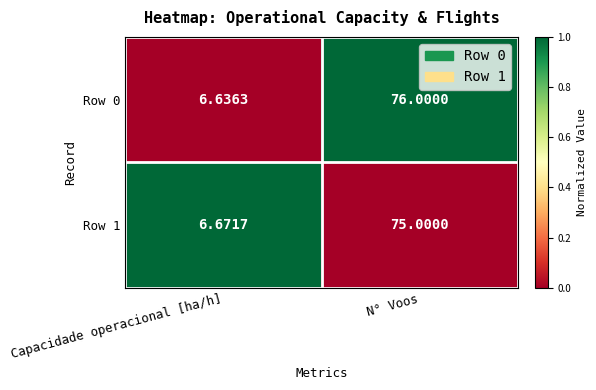

Is the value of Row 0 at Capacidade operacional [ha/h] greater than the value of Row 1 at Capacidade operacional [ha/h]?

No